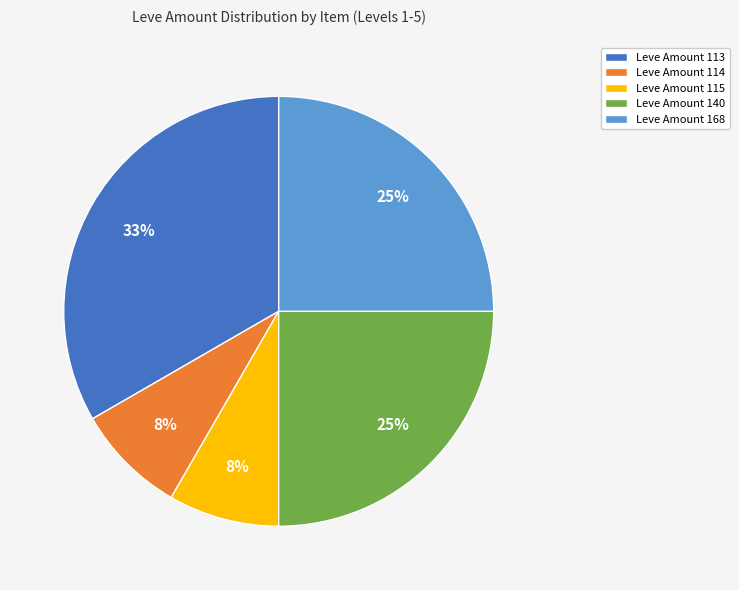

To the nearest percent, what is the average slice percentage?

20%